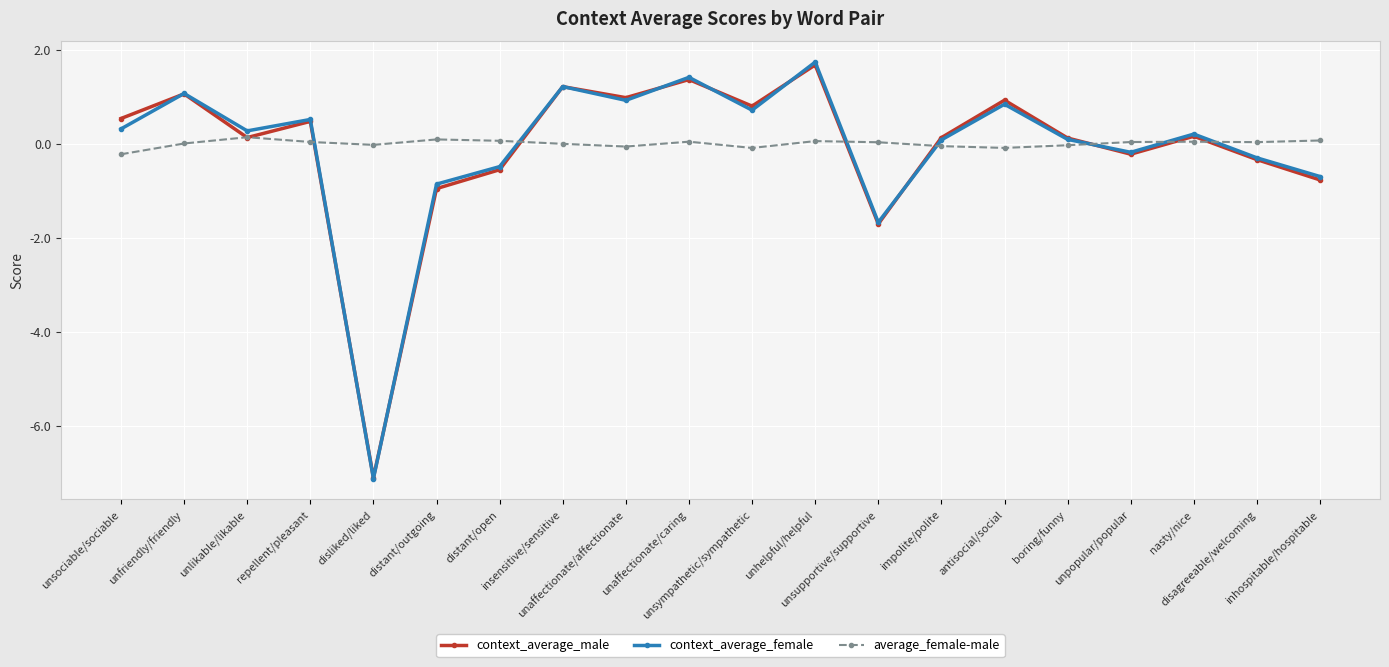

What is the total value across all series at distant/open?

-1.0